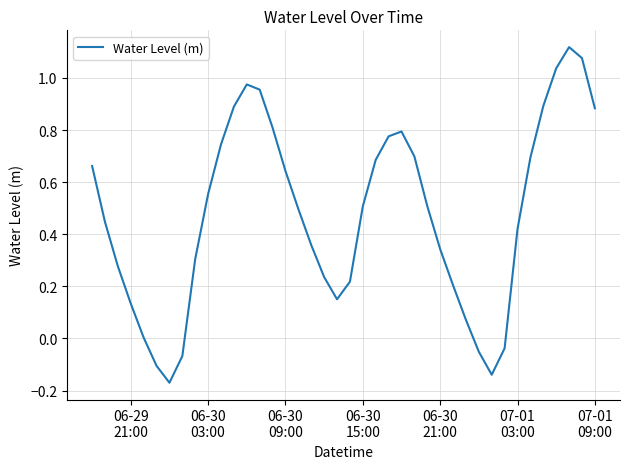

What is the average value?

0.5